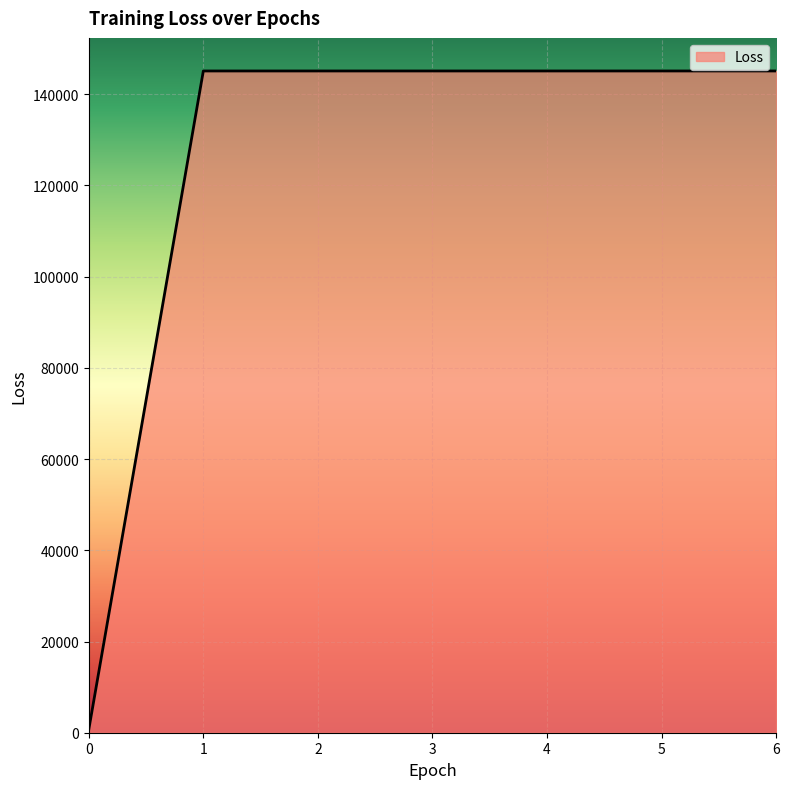

What is the sum of the values at 4 and 6?

290183.6